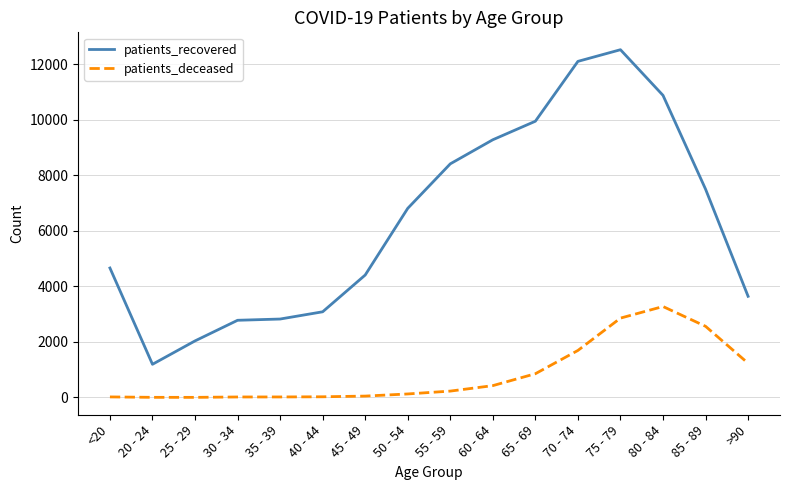

Is it true that patients_deceased equals 2262 at 70 - 74?

False